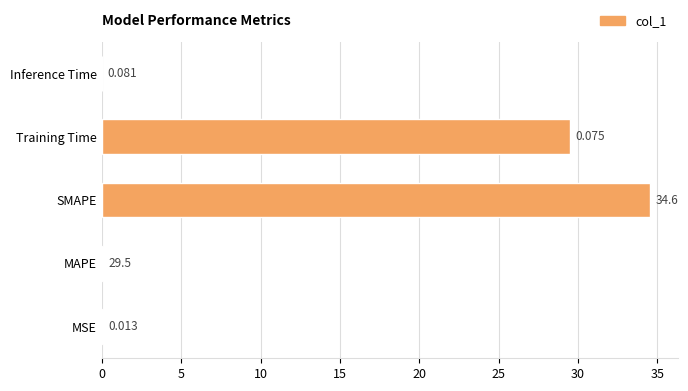

Which label corresponds to the largest value in the chart?

SMAPE